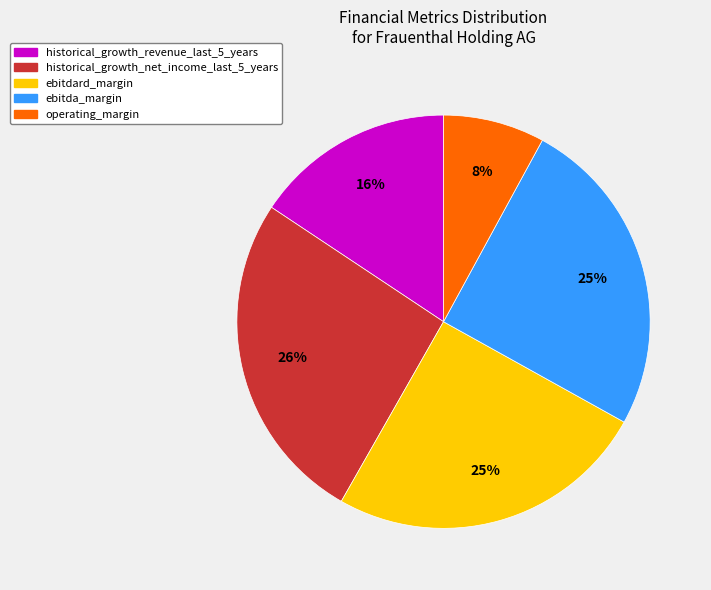

Is there any slice that represents more than half of the pie?

No